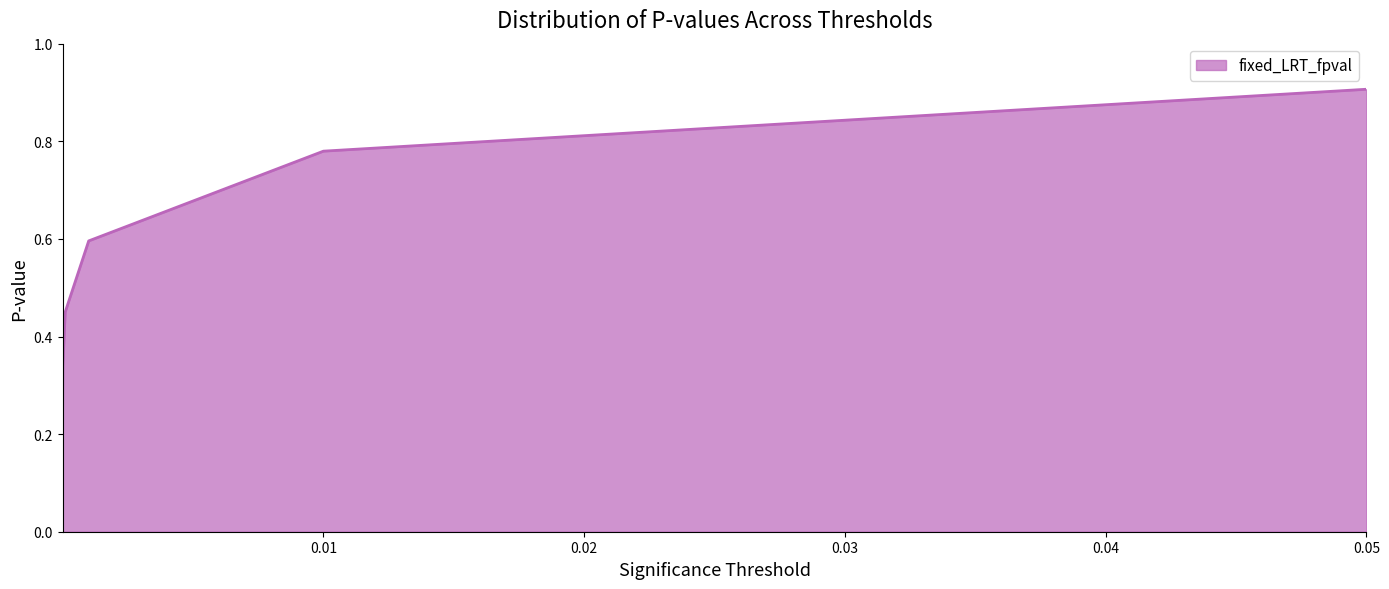

At how many categories does at least one series exceed 0?

6